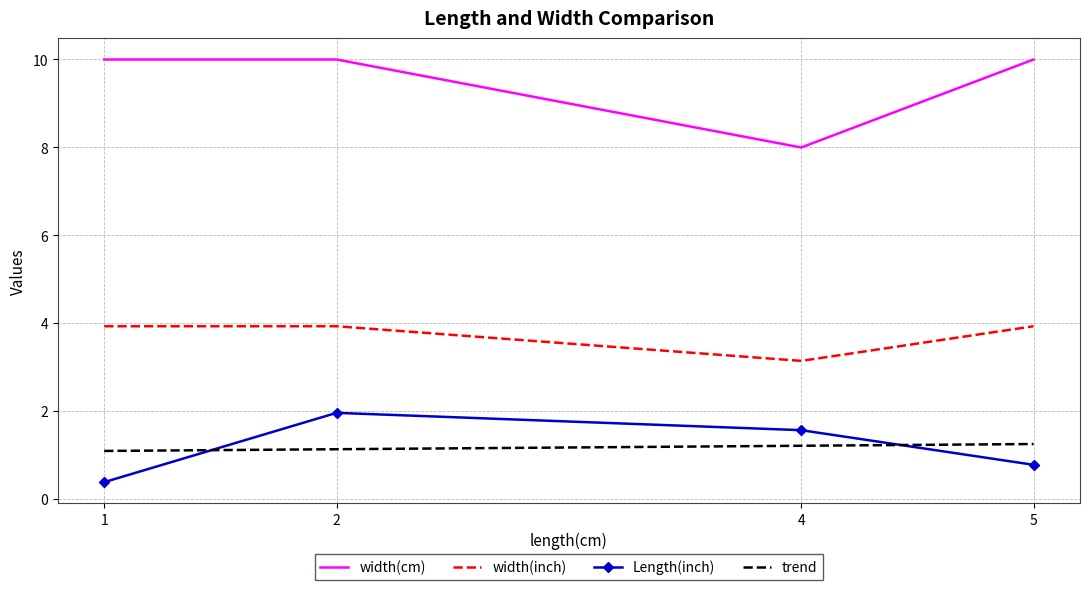

Between 4 and 2, which is larger?

2